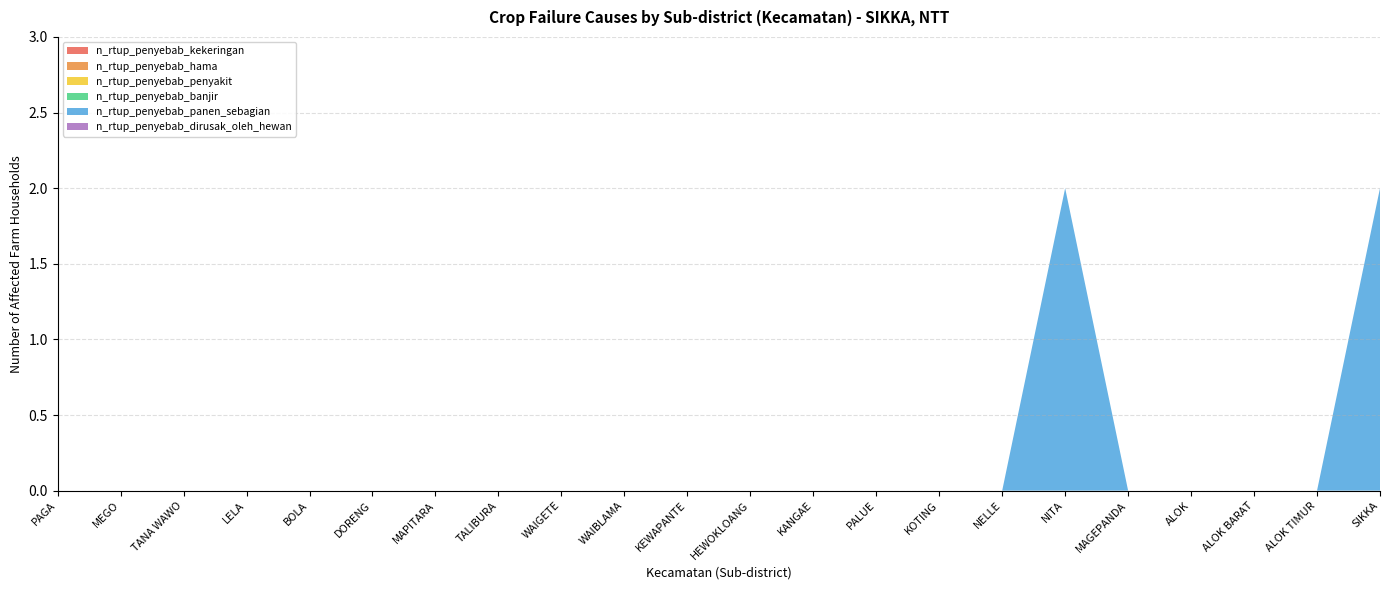

Reading right to left, transcribe all the data shown in this chart.

n_rtup_penyebab_kekeringan: 0	0	0	0	0	0	0	0	0	0	0	0	0	0	0	0	0	0	0	0	0	0
n_rtup_penyebab_hama: 0	0	0	0	0	0	0	0	0	0	0	0	0	0	0	0	0	0	0	0	0	0
n_rtup_penyebab_penyakit: 0	0	0	0	0	0	0	0	0	0	0	0	0	0	0	0	0	0	0	0	0	0
n_rtup_penyebab_banjir: 0	0	0	0	0	0	0	0	0	0	0	0	0	0	0	0	0	0	0	0	0	0
n_rtup_penyebab_panen_sebagian: 2	0	0	0	0	2	0	0	0	0	0	0	0	0	0	0	0	0	0	0	0	0
n_rtup_penyebab_dirusak_oleh_hewan: 0	0	0	0	0	0	0	0	0	0	0	0	0	0	0	0	0	0	0	0	0	0